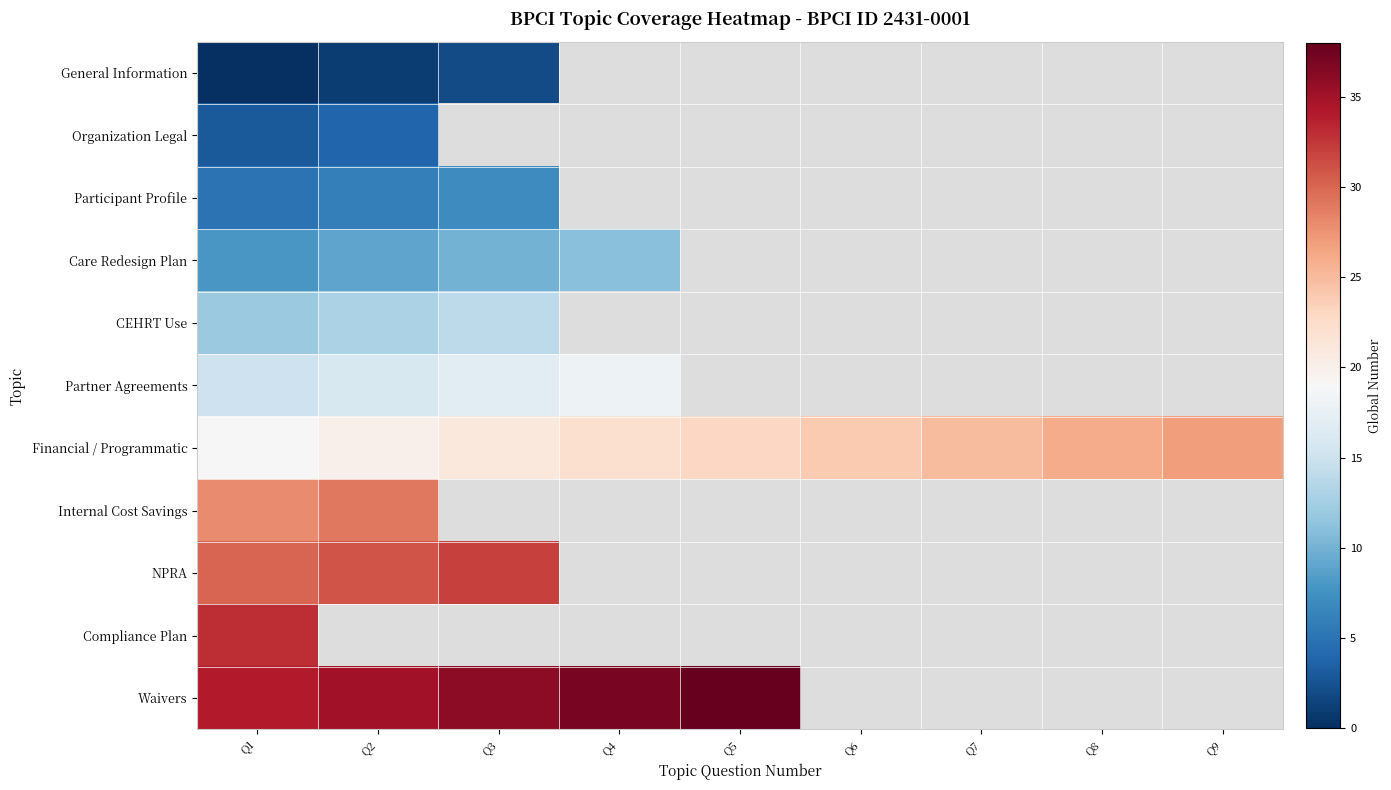

At which label does NPRA reach its minimum?

Q1